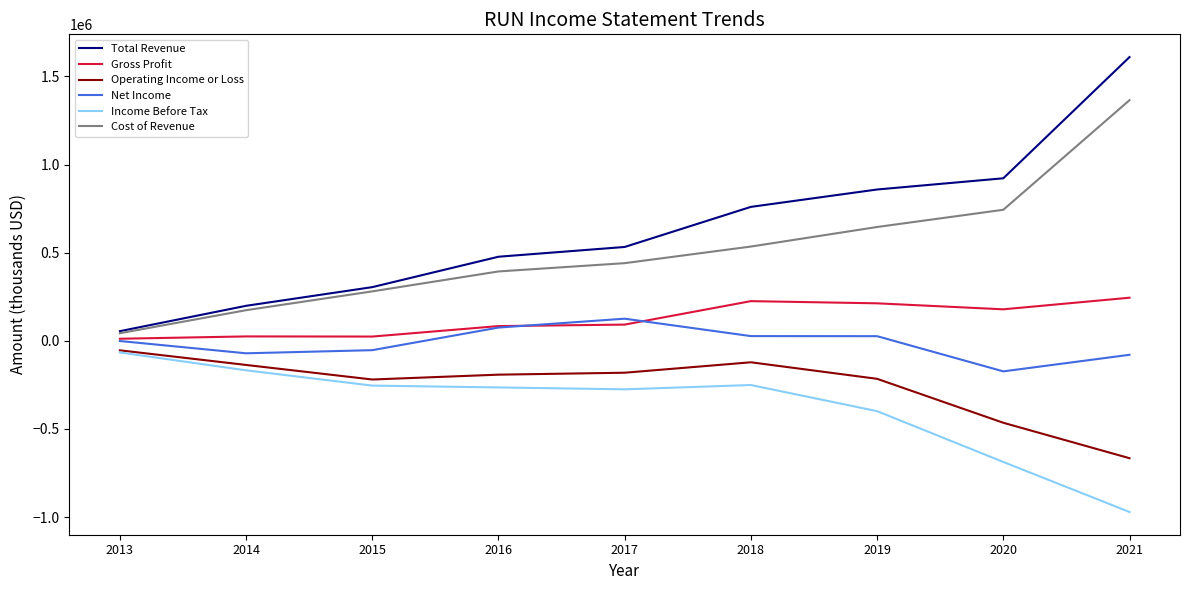

The value of Operating Income or Loss at 2020 is -465100. True or false?

True